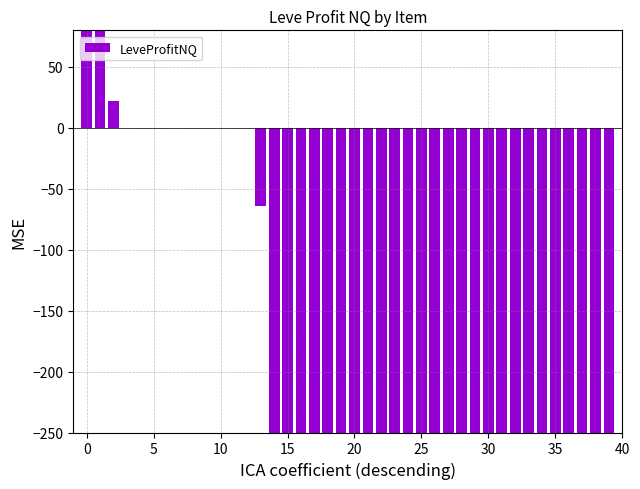

What is the sum of all values?

-6253.2